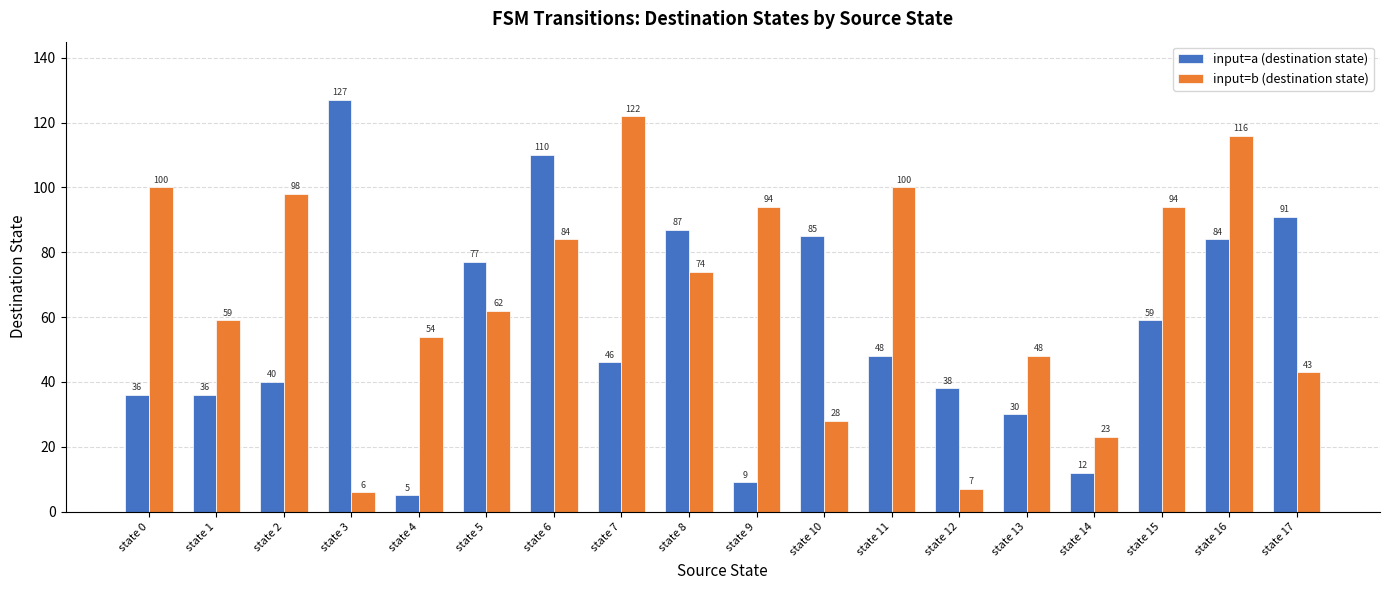

True or false: input=b (destination state) has a value of 76 at state 13.

False